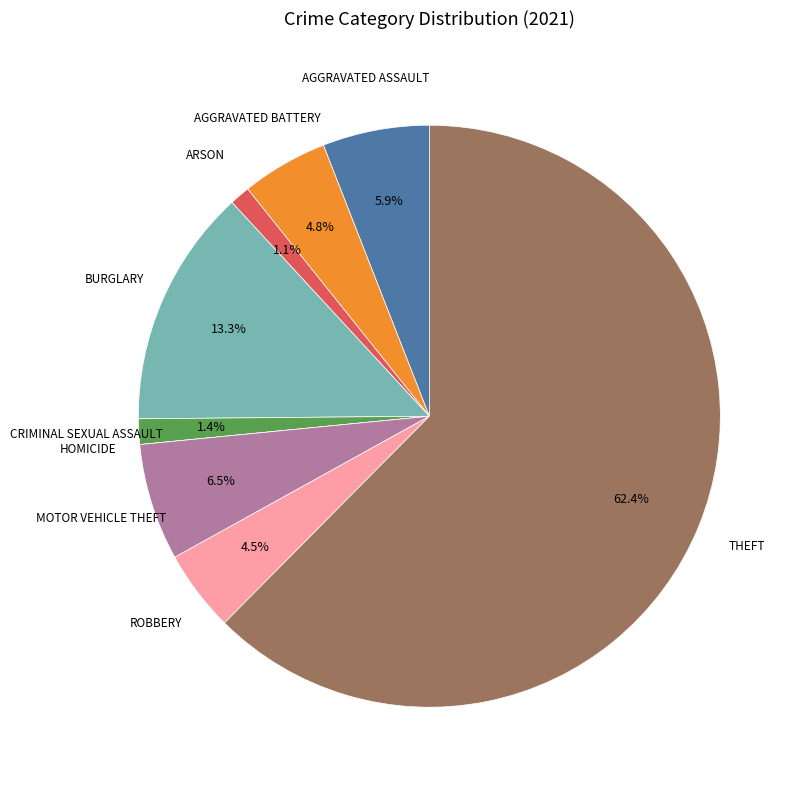

Does any single category account for the majority?

Yes